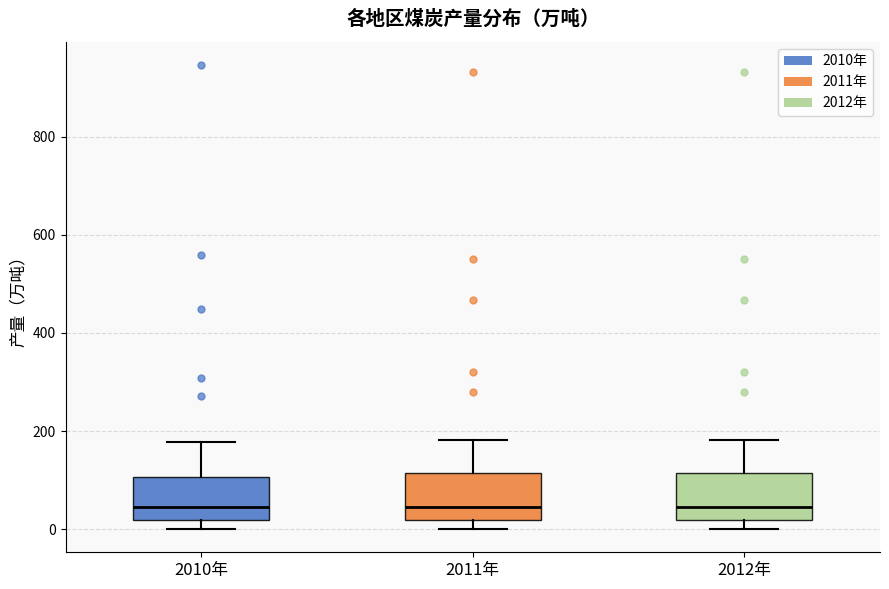

Where is the lower edge of the box for 2012年 on the y-axis? The values are not printed on the chart, so give them approximately, as read against the axis.

20